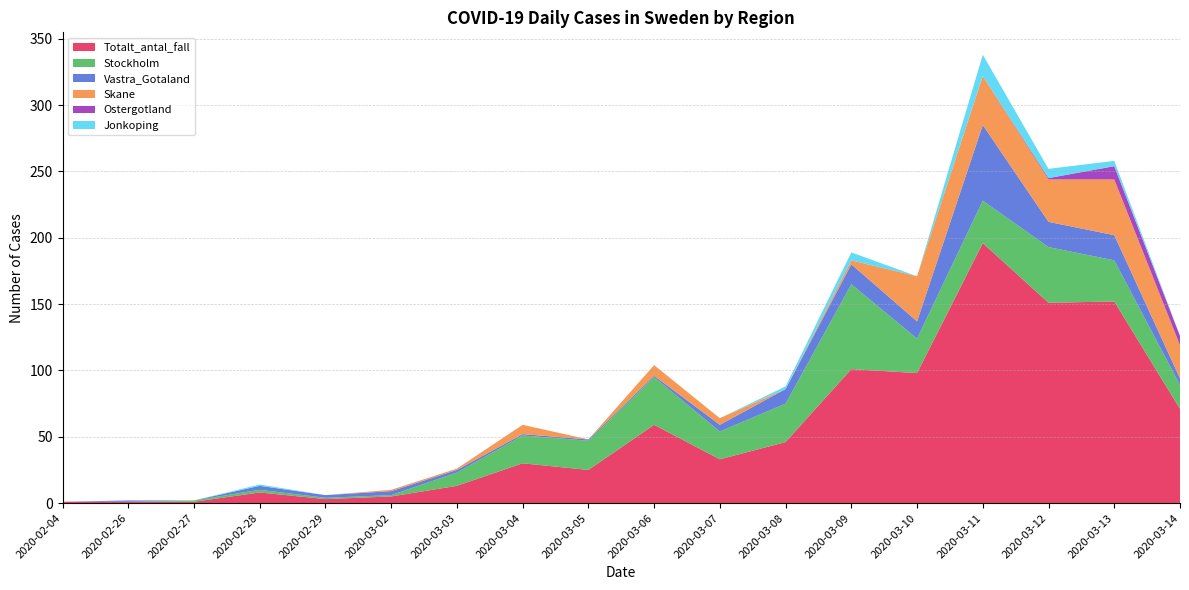

Reading right to left, what are all the values shown in this chart?

Totalt_antal_fall: 2020-03-14=71	2020-03-13=152	2020-03-12=151	2020-03-11=196	2020-03-10=98	2020-03-09=101	2020-03-08=46	2020-03-07=33	2020-03-06=59	2020-03-05=25	2020-03-04=30	2020-03-03=13	2020-03-02=5	2020-02-29=3	2020-02-28=8	2020-02-27=1	2020-02-26=1	2020-02-04=1
Stockholm: 2020-03-14=18	2020-03-13=31	2020-03-12=42	2020-03-11=32	2020-03-10=26	2020-03-09=64	2020-03-08=29	2020-03-07=21	2020-03-06=36	2020-03-05=22	2020-03-04=21	2020-03-03=10	2020-03-02=1	2020-02-29=1	2020-02-28=2	2020-02-27=1	2020-02-26=0	2020-02-04=0
Vastra_Gotaland: 2020-03-14=5	2020-03-13=19	2020-03-12=19	2020-03-11=57	2020-03-10=13	2020-03-09=15	2020-03-08=11	2020-03-07=5	2020-03-06=1	2020-03-05=1	2020-03-04=1	2020-03-03=2	2020-03-02=3	2020-02-29=2	2020-02-28=3	2020-02-27=0	2020-02-26=1	2020-02-04=0
Skane: 2020-03-14=25	2020-03-13=42	2020-03-12=32	2020-03-11=37	2020-03-10=34	2020-03-09=3	2020-03-08=0	2020-03-07=5	2020-03-06=8	2020-03-05=0	2020-03-04=7	2020-03-03=1	2020-03-02=1	2020-02-29=0	2020-02-28=0	2020-02-27=0	2020-02-26=0	2020-02-04=0
Ostergotland: 2020-03-14=7	2020-03-13=10	2020-03-12=1	2020-03-11=0	2020-03-10=0	2020-03-09=0	2020-03-08=0	2020-03-07=0	2020-03-06=0	2020-03-05=0	2020-03-04=0	2020-03-03=0	2020-03-02=0	2020-02-29=0	2020-02-28=0	2020-02-27=0	2020-02-26=0	2020-02-04=0
Jonkoping: 2020-03-14=0	2020-03-13=4	2020-03-12=7	2020-03-11=16	2020-03-10=0	2020-03-09=6	2020-03-08=2	2020-03-07=0	2020-03-06=0	2020-03-05=0	2020-03-04=0	2020-03-03=0	2020-03-02=0	2020-02-29=0	2020-02-28=1	2020-02-27=0	2020-02-26=0	2020-02-04=0